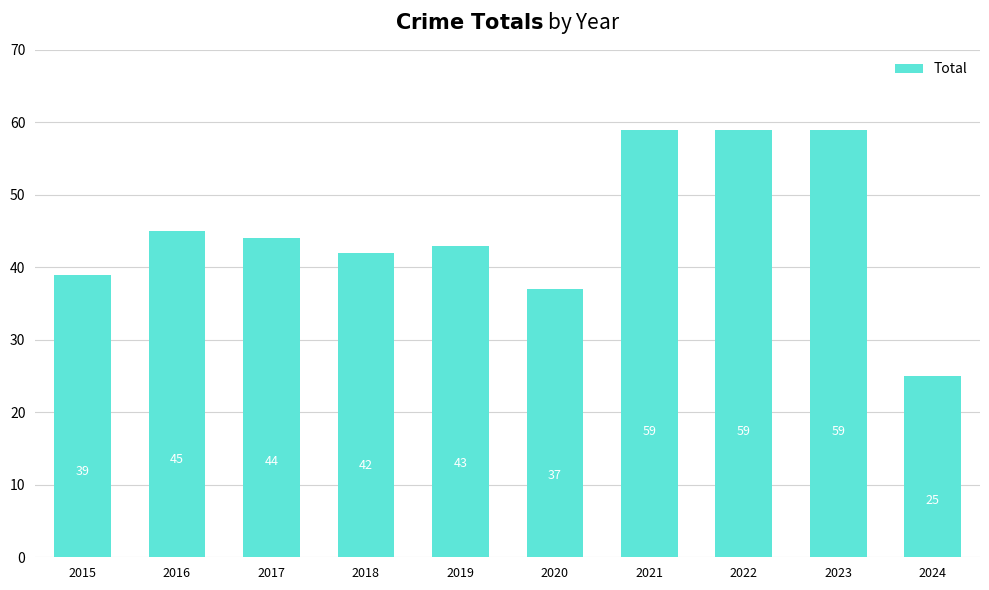

What is the difference between the values at 2019 and 2015?

4